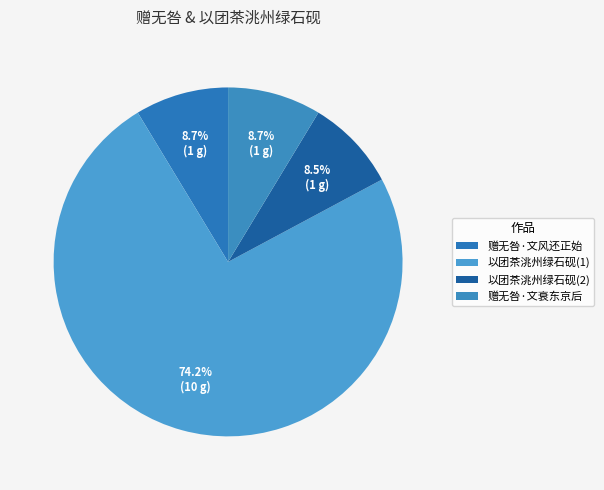

How many slices are in this pie chart?

4